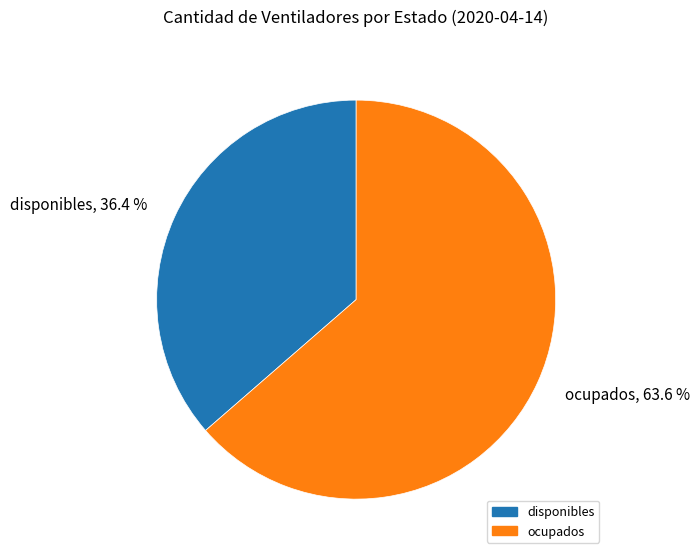

Is the sum of ocupados and disponibles greater than half?

Yes